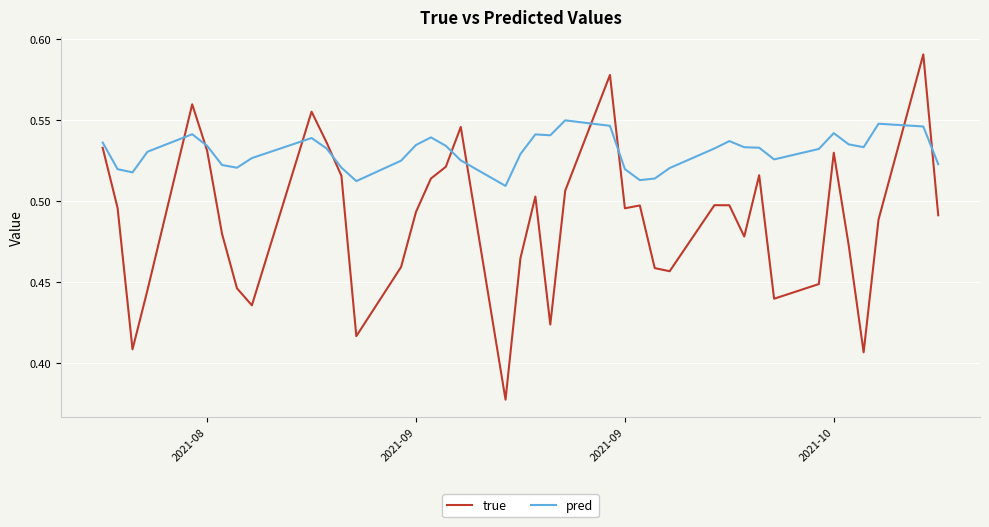

Rank the series by their average value, from highest to lowest.

pred, true